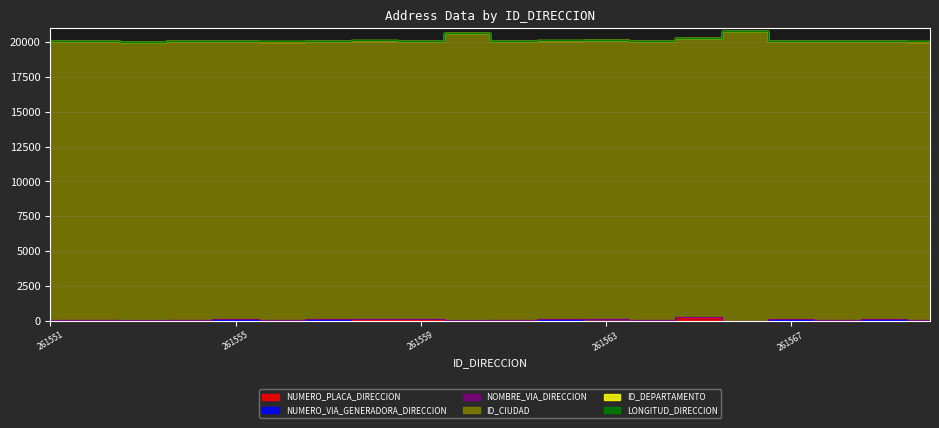

What is the maximum value for NUMERO_PLACA_DIRECCION?

215